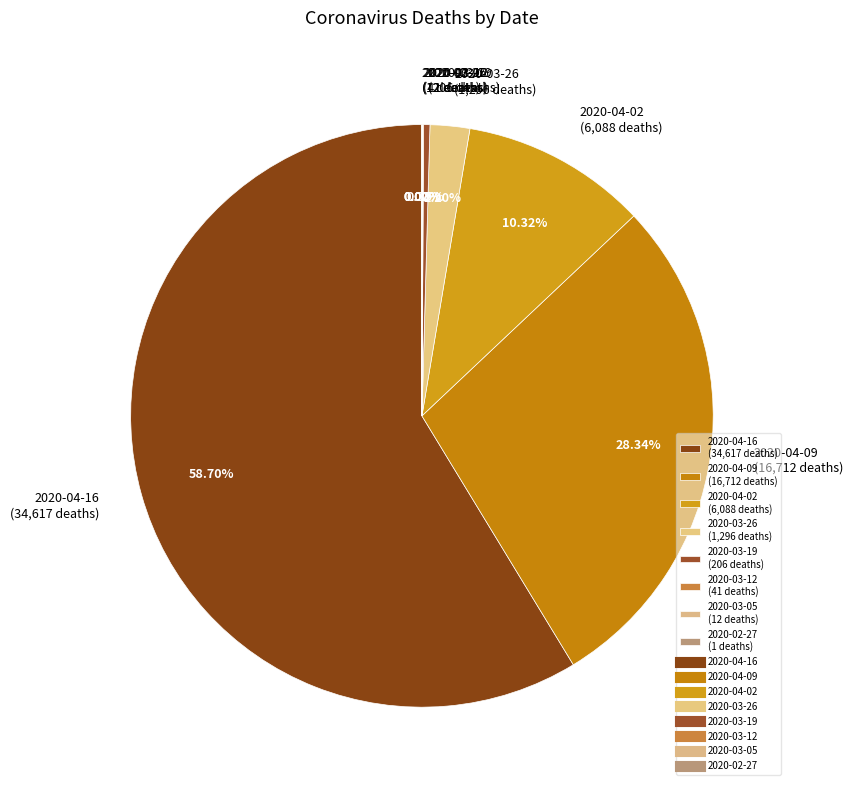

Does any single category account for the majority?

Yes